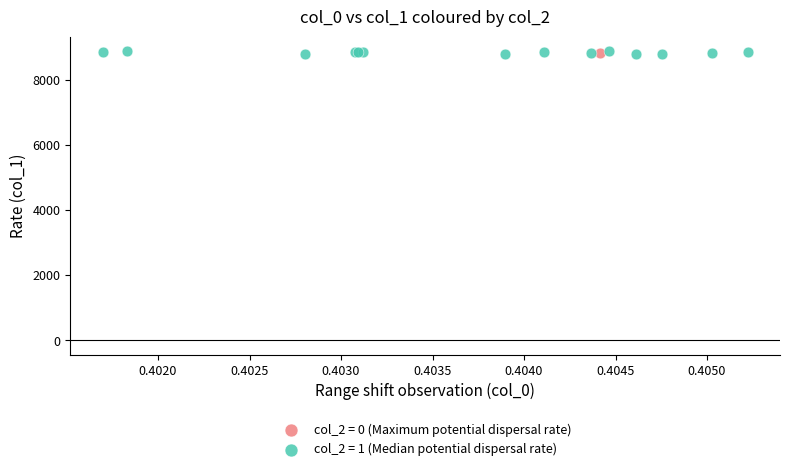

What are all the series names shown in the legend?

col_2 = 0 (Maximum potential dispersal rate), col_2 = 1 (Median potential dispersal rate)